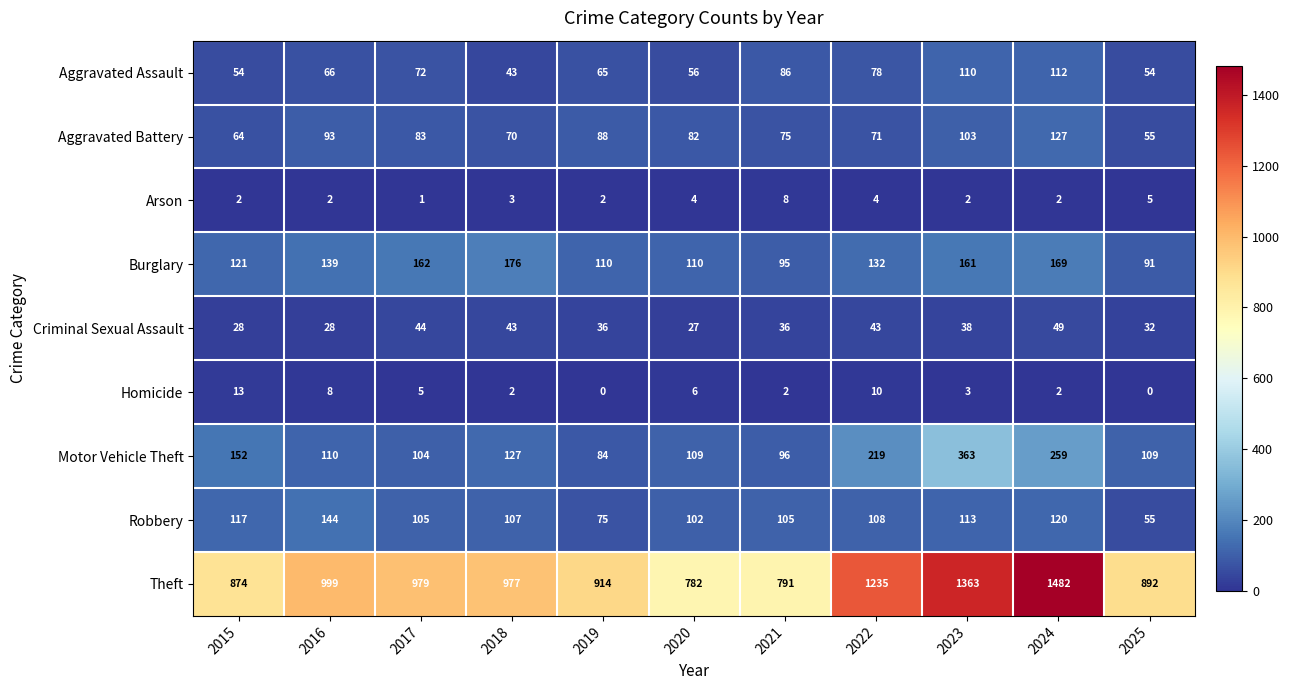

Is it true that Theft equals 977 at 2018?

True